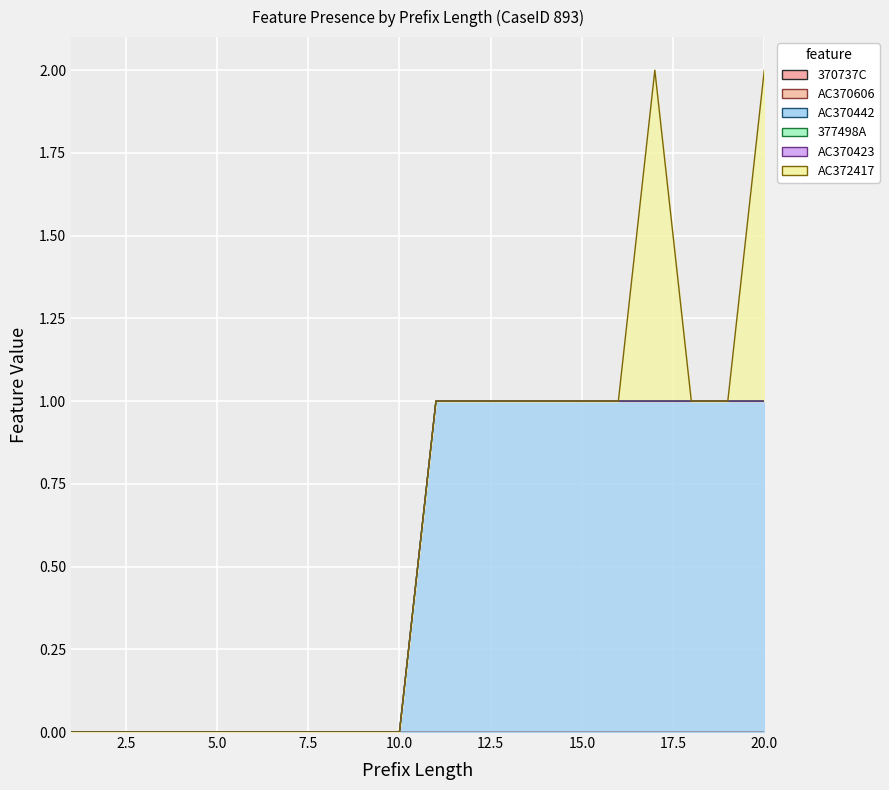

True or false: 370737C and AC370442 intersect in this chart.

False